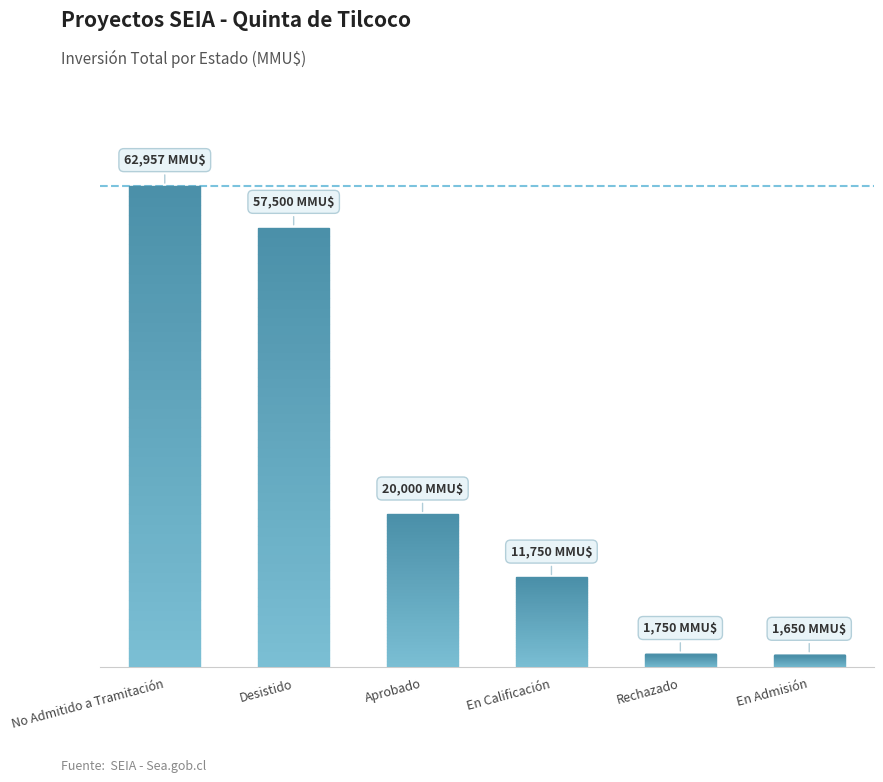

What is the approximate value at En Admisión, to the nearest 10?

1650